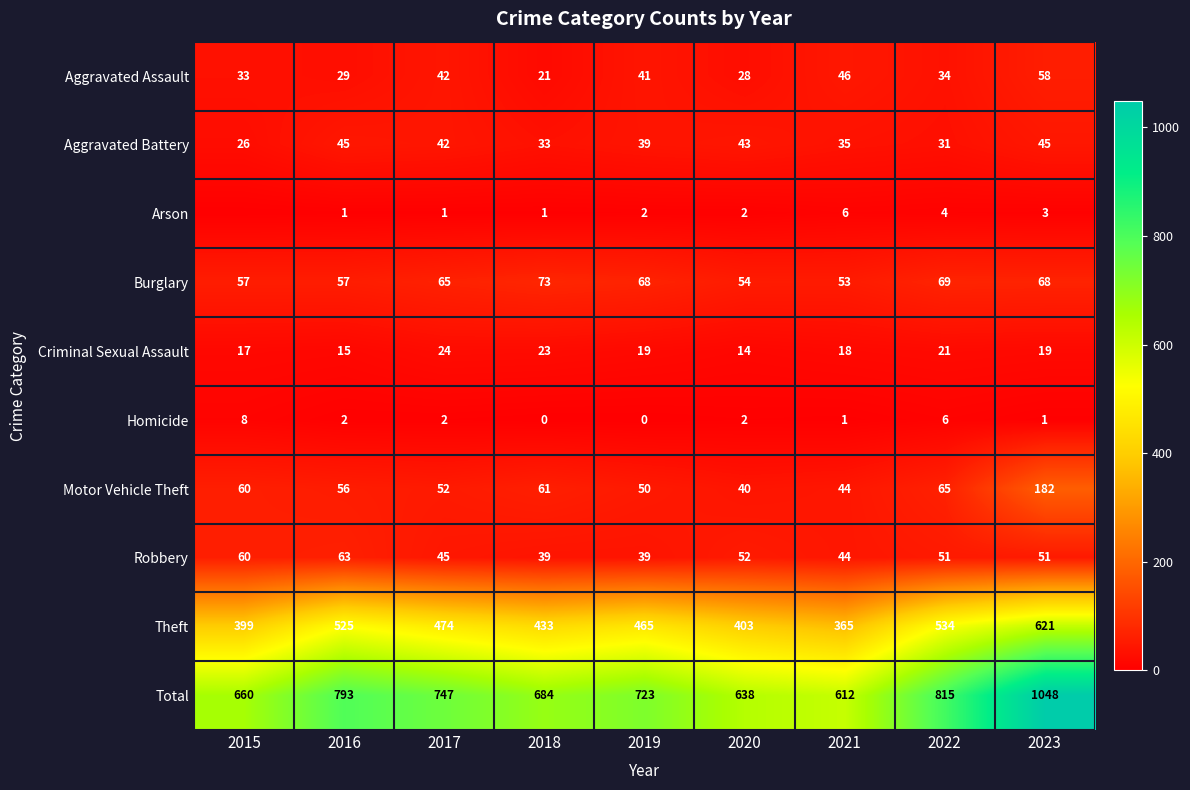

At which label does Burglary reach its peak?

2018